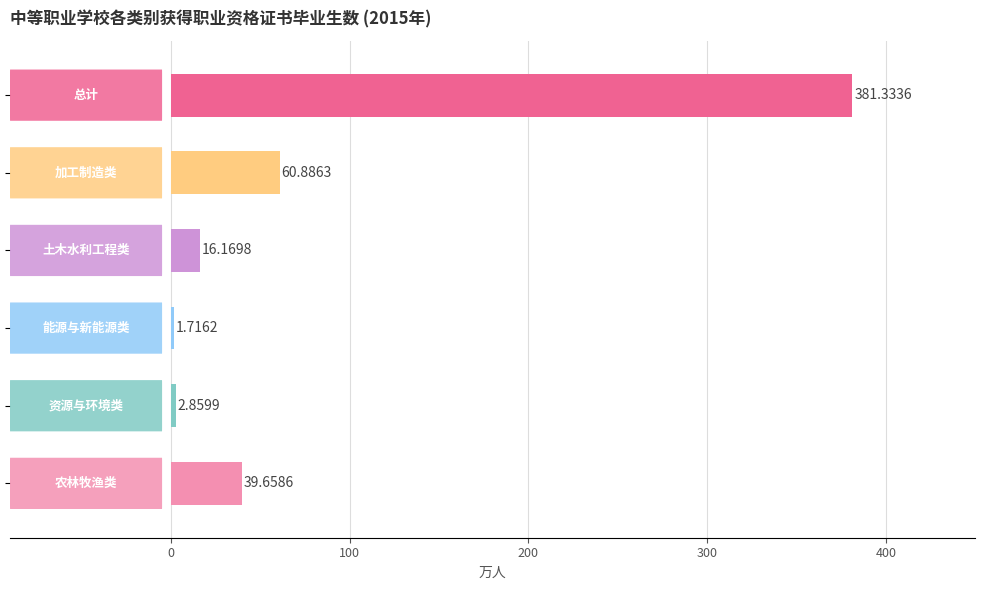

What is the average value?

83.8